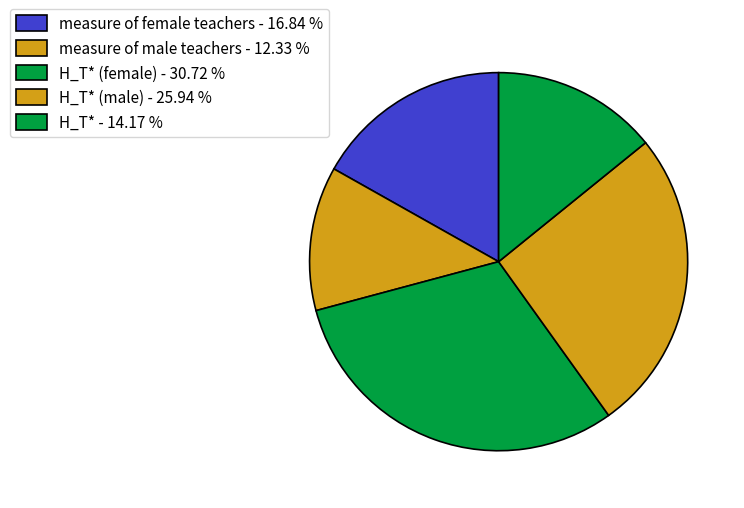

To the nearest percent, what is the difference between the largest and smallest slice percentages?

18%